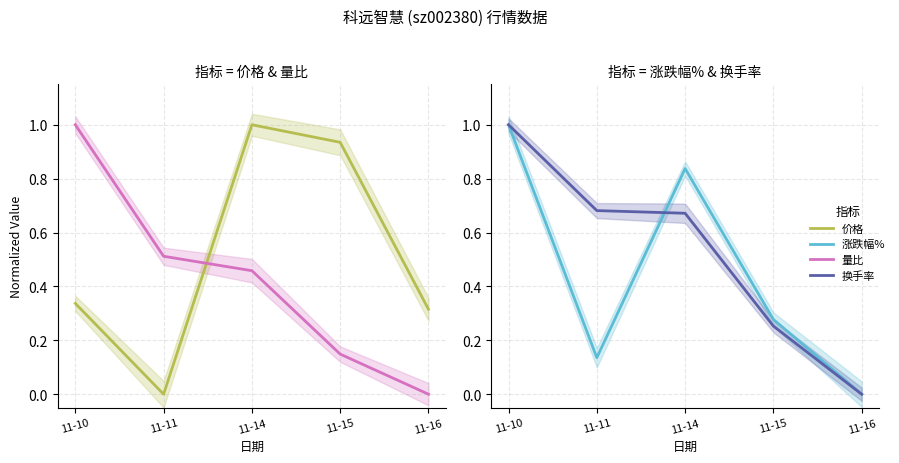

What are all the series names shown in the legend?

价格, 量比, 涨跌幅%, 换手率